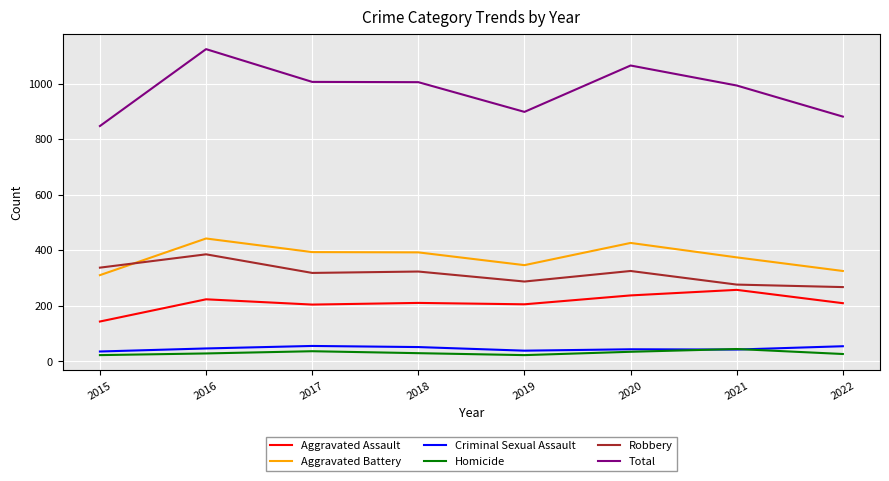

Is the value of Robbery at 2022 greater than the value of Criminal Sexual Assault at 2019?

Yes